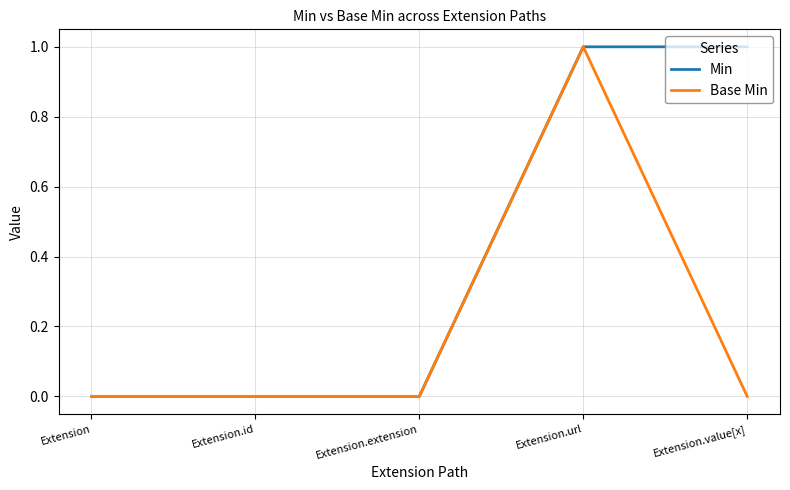

What is the difference between the maximum and minimum values in the Base Min series?

1